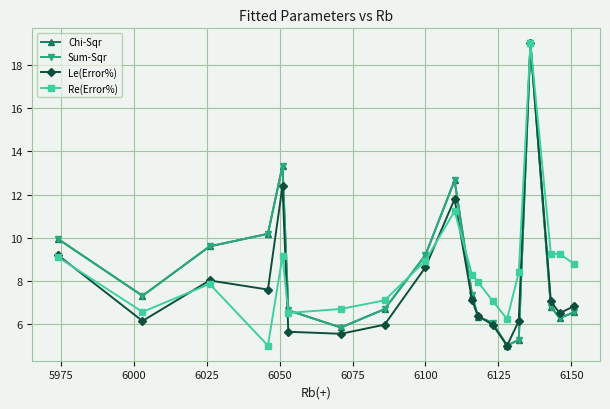

What is the value of the Le(Error%) point at the 13th from the left?

6.0